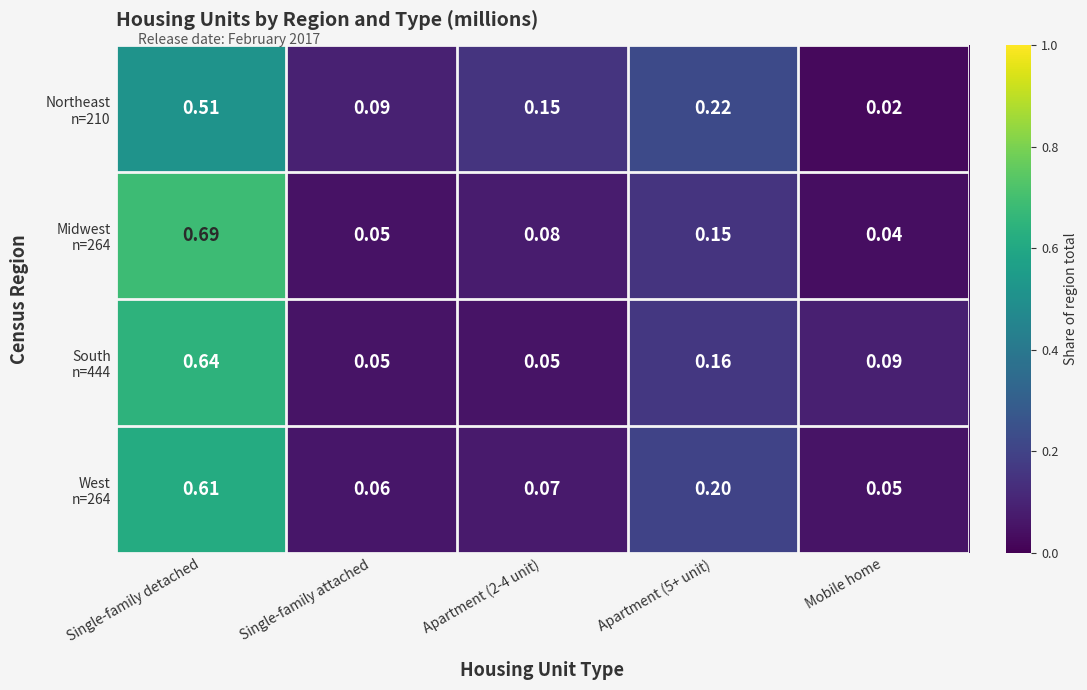

At which category does the chart reach its minimum across all series?

Mobile home